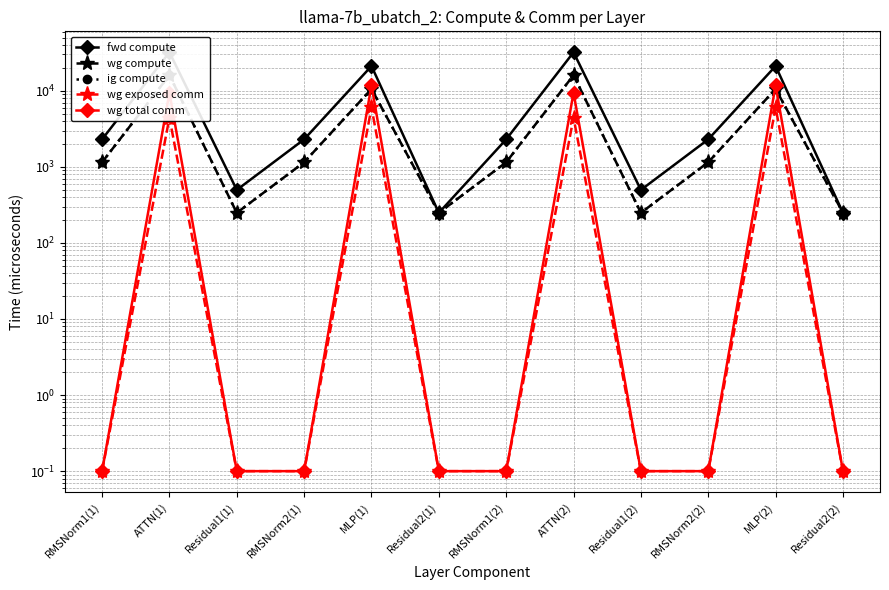

What is the total value across all series at ATTN(2)?

78019.2